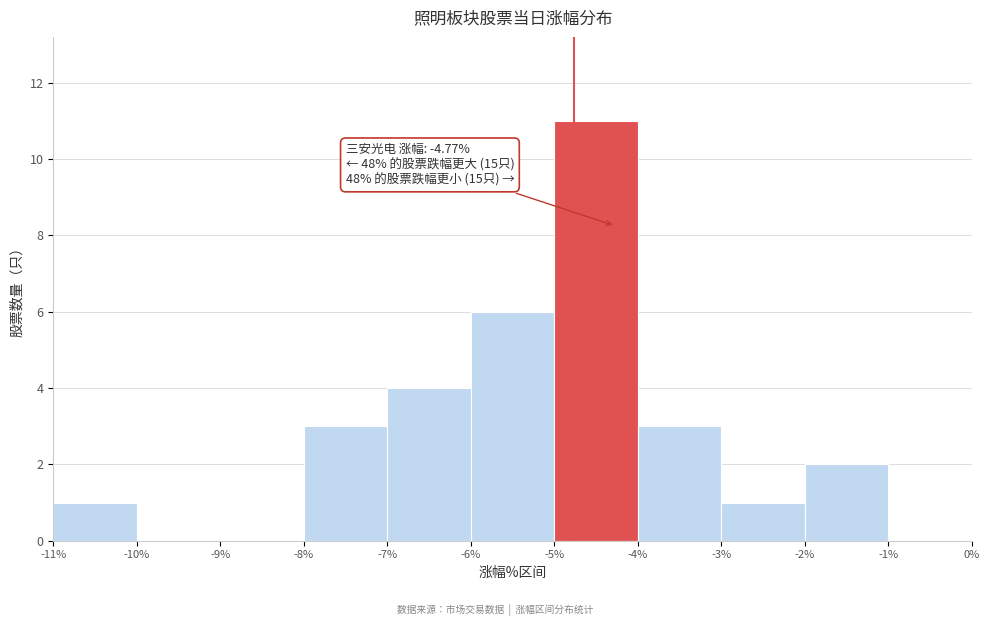

Which range on the x-axis has the tallest bar?

-5% to -4%